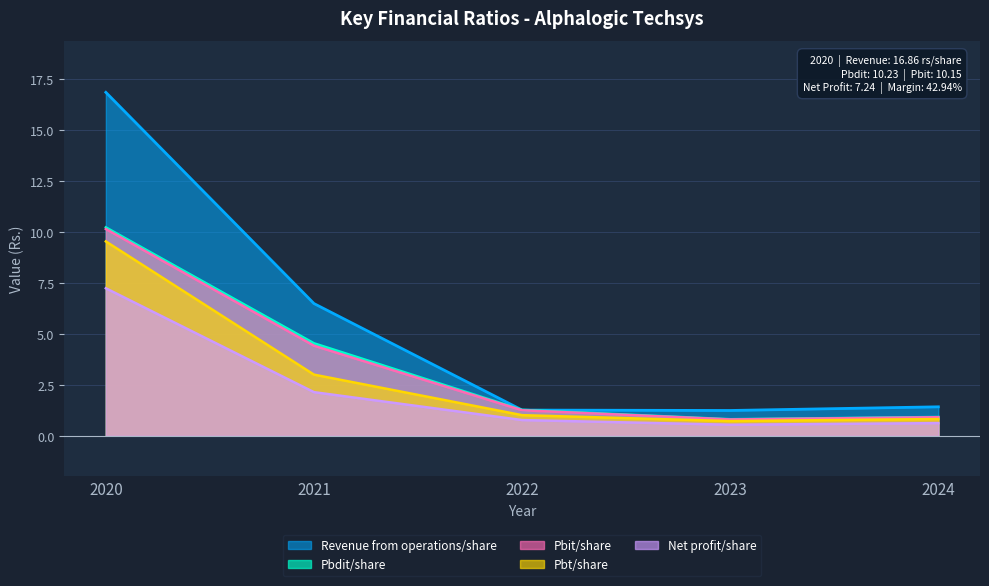

What is the difference between the second highest and minimum values in the Net profit/share series?

1.6